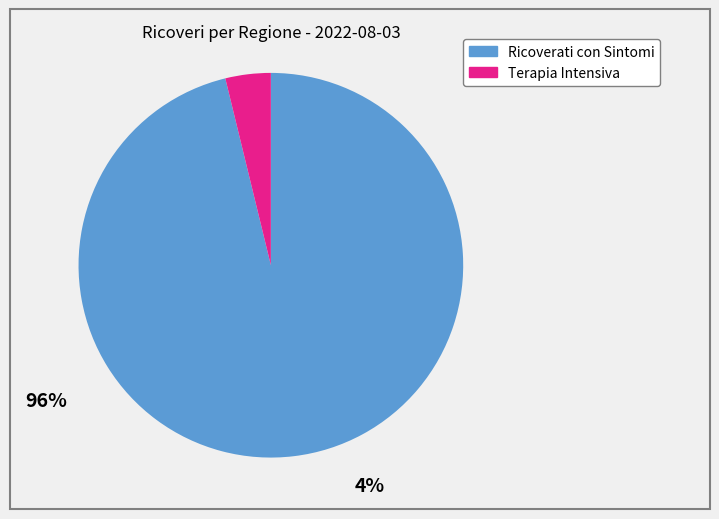

How many segments does this pie chart have?

2